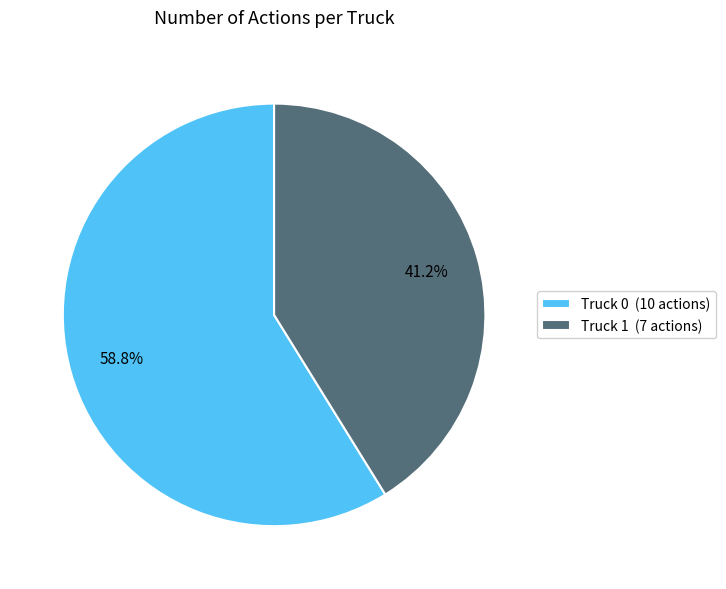

To the nearest percent, what percentage of the pie is Truck 1?

41%